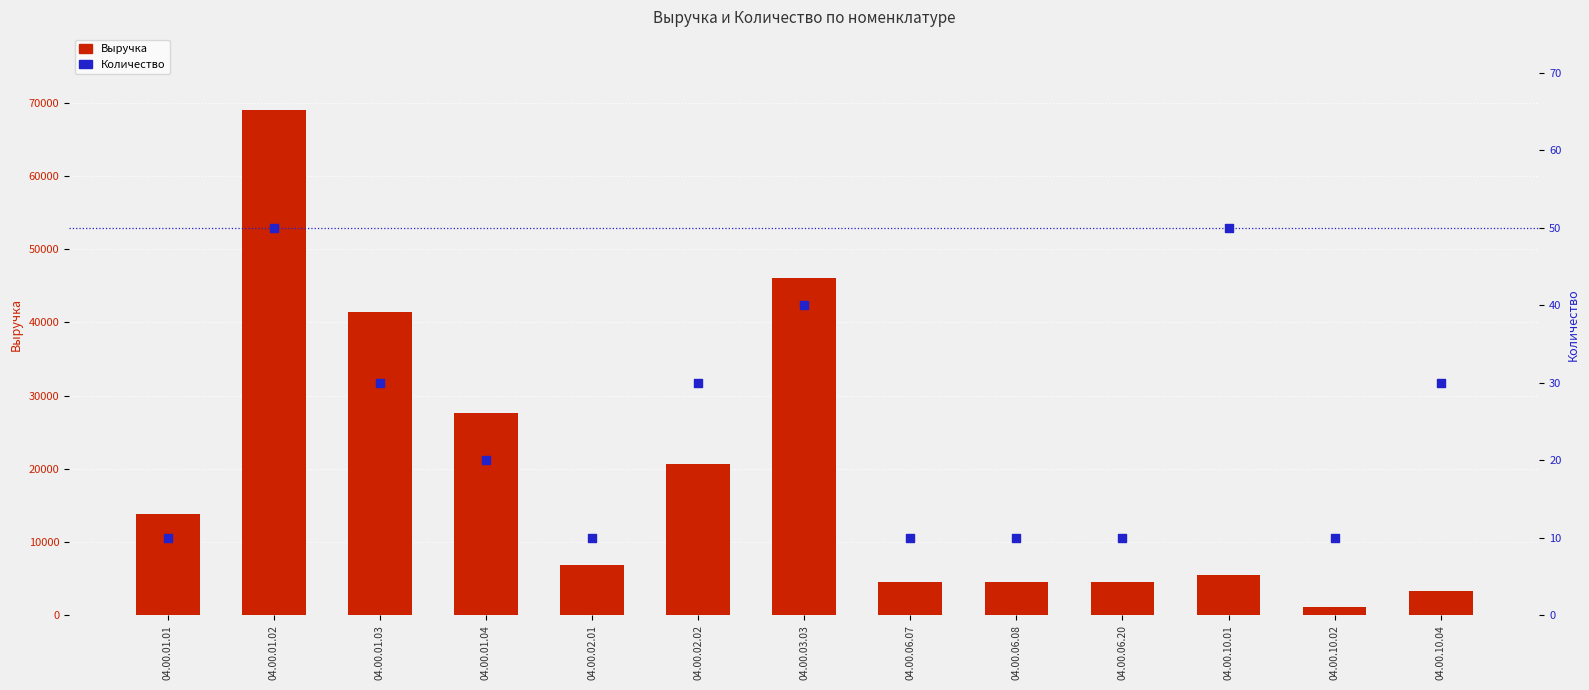

At which category is the sum across all series the highest?

04.00.01.02